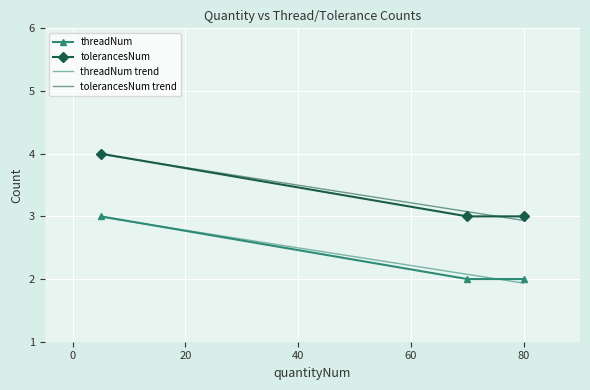

What is the maximum value shown in the chart?

4.0